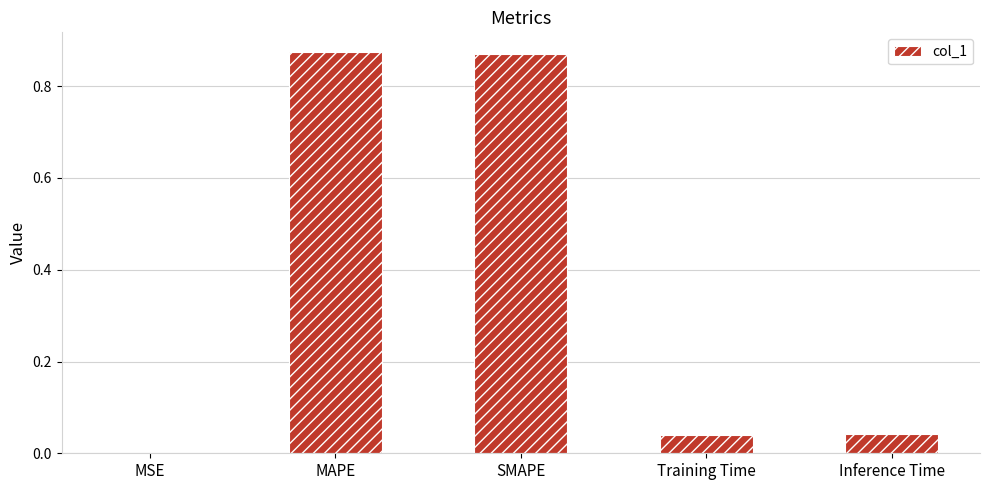

What is the difference between the values at Inference Time and SMAPE?

0.8